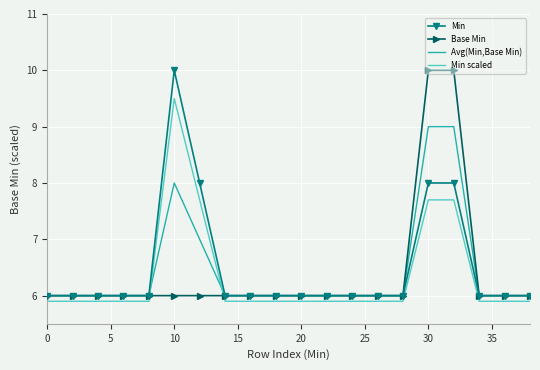

What is the smallest value displayed?

5.9